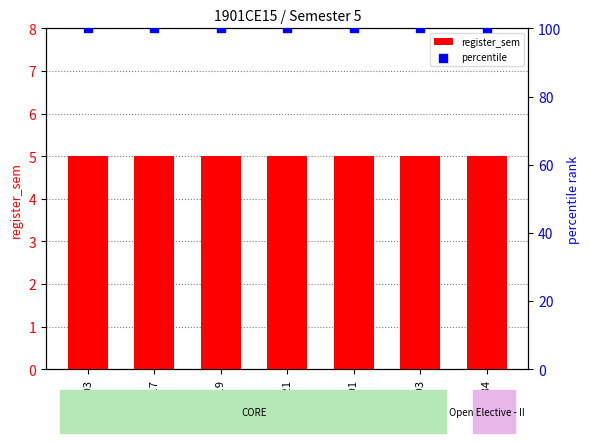

At how many categories does at least one series exceed 78?

7